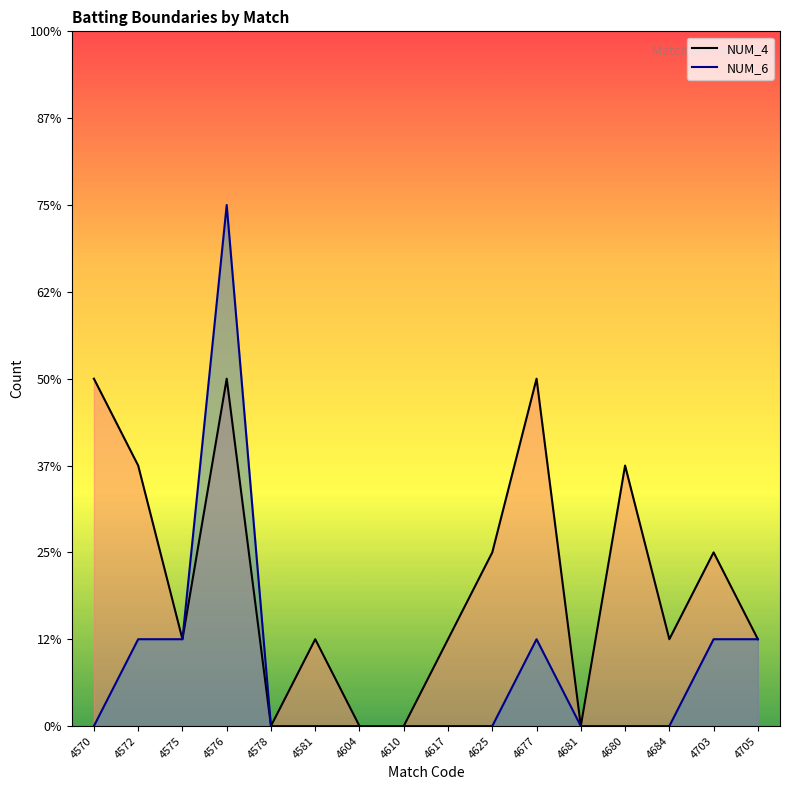

List the labels in order of NUM_6 value, smallest first.

4570, 4578, 4581, 4604, 4610, 4617, 4625, 4681, 4680, 4684, 4572, 4575, 4677, 4703, 4705, 4576